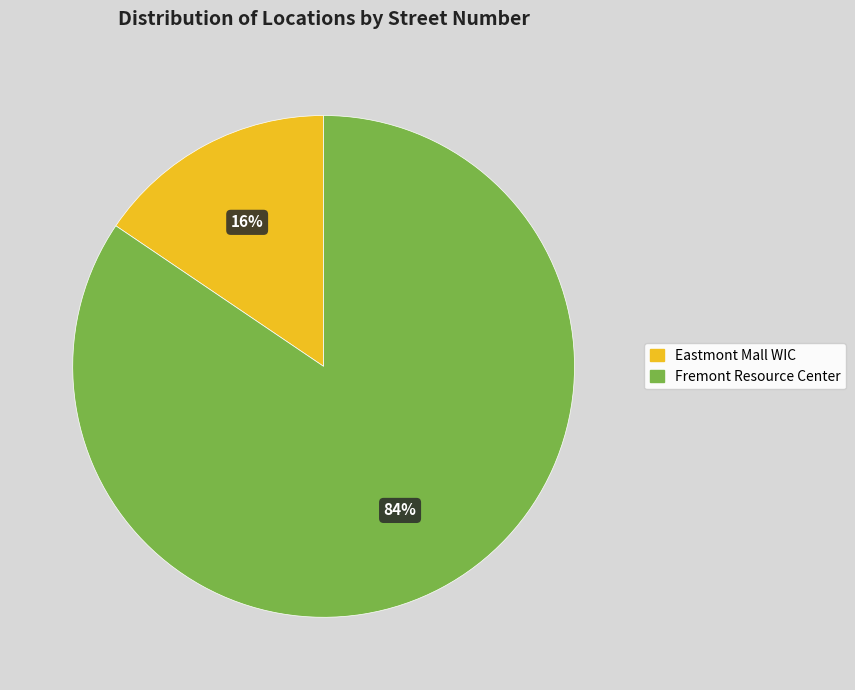

Is it true that Fremont Resource Center is 74% of the pie?

False